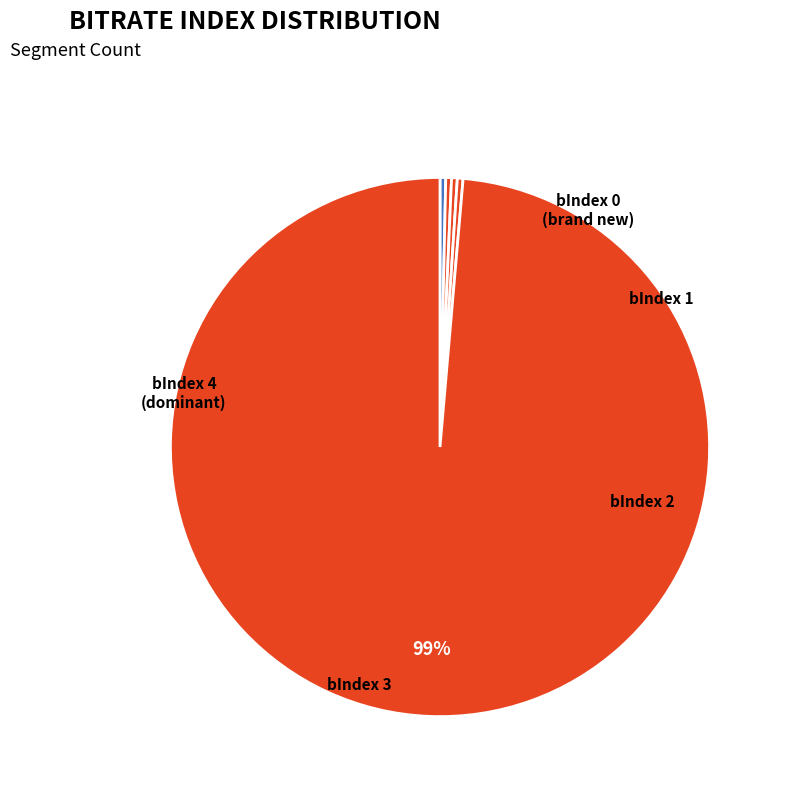

Which category has the smallest portion of the pie?

bIndex 0